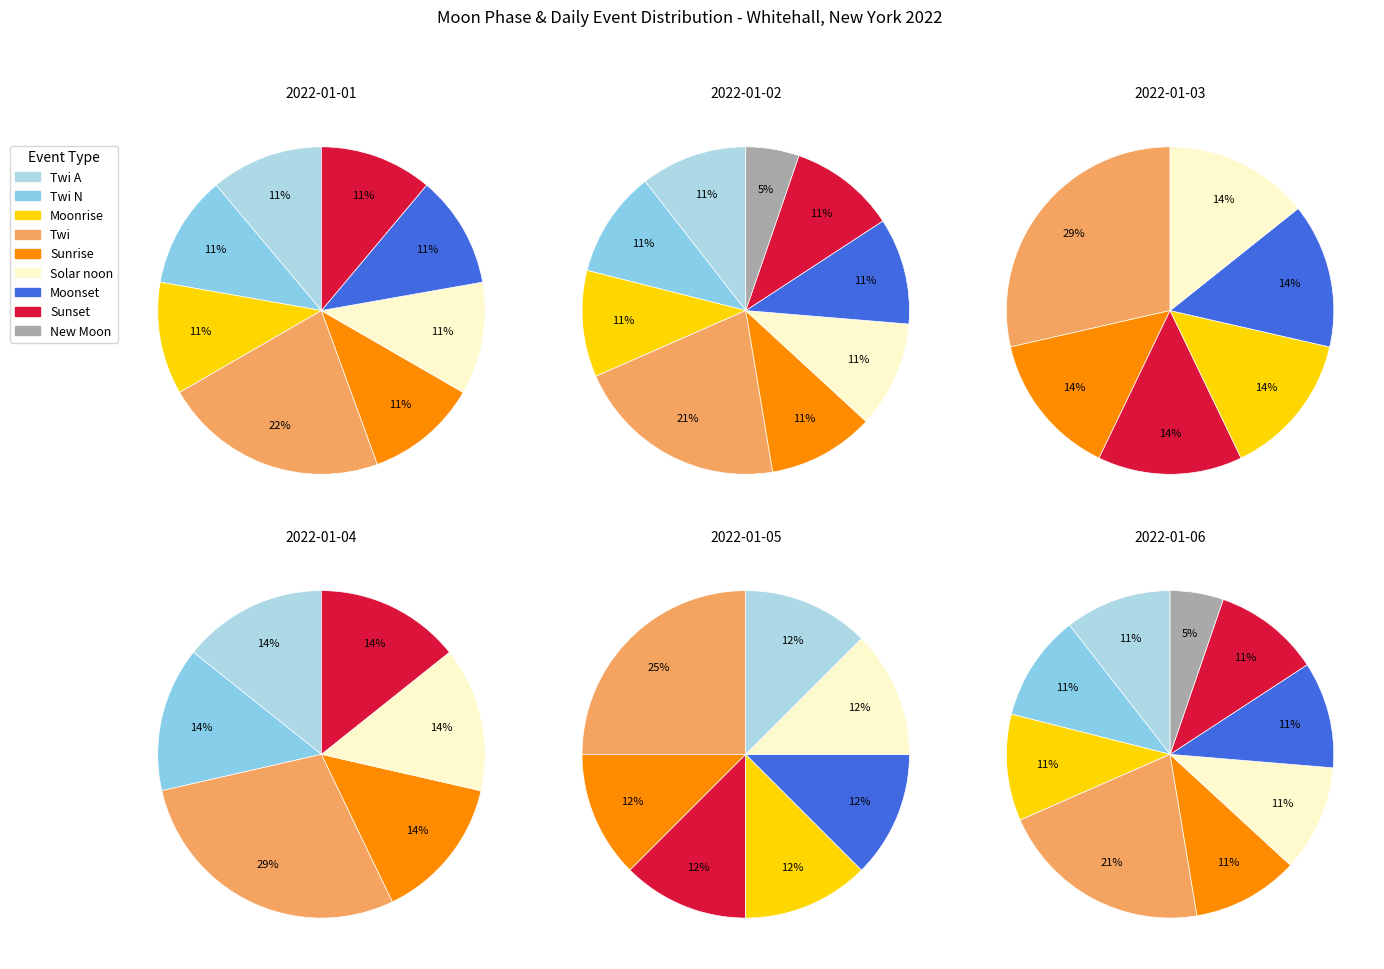

How many segments does this pie chart have?

9